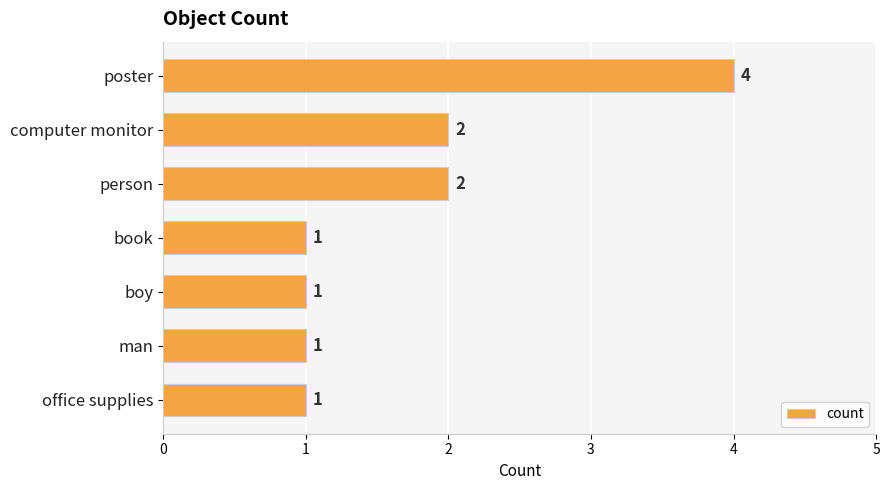

What is the change in value from poster to boy?

-3